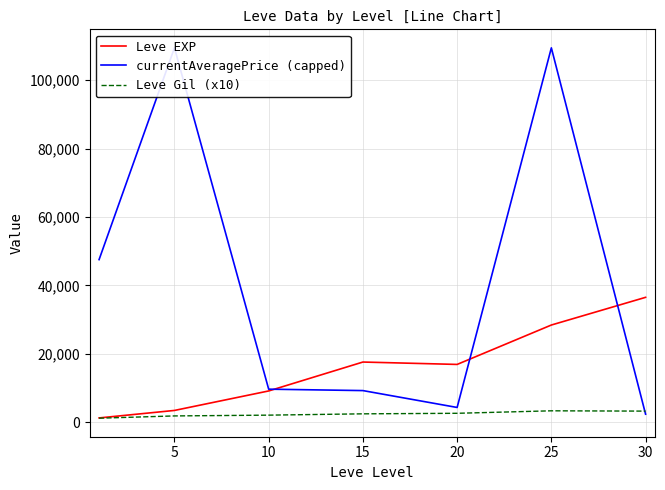

Is the value of Leve Gil (x10) at 5 greater than the value of Leve EXP at 20?

No